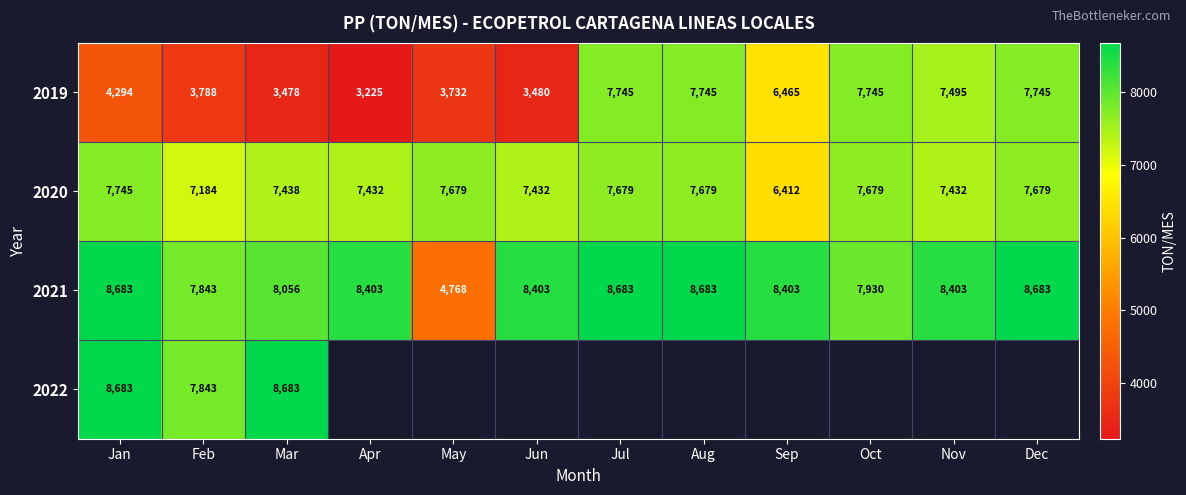

How many data points in 2019 are less than 6465?

6